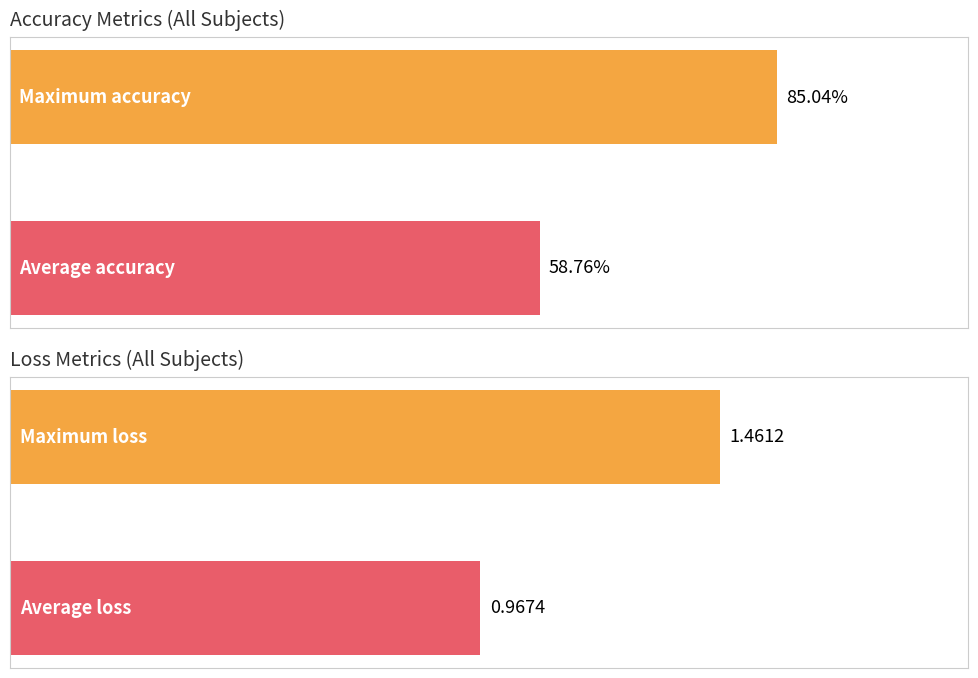

Does the chart contain stacked bars?

No